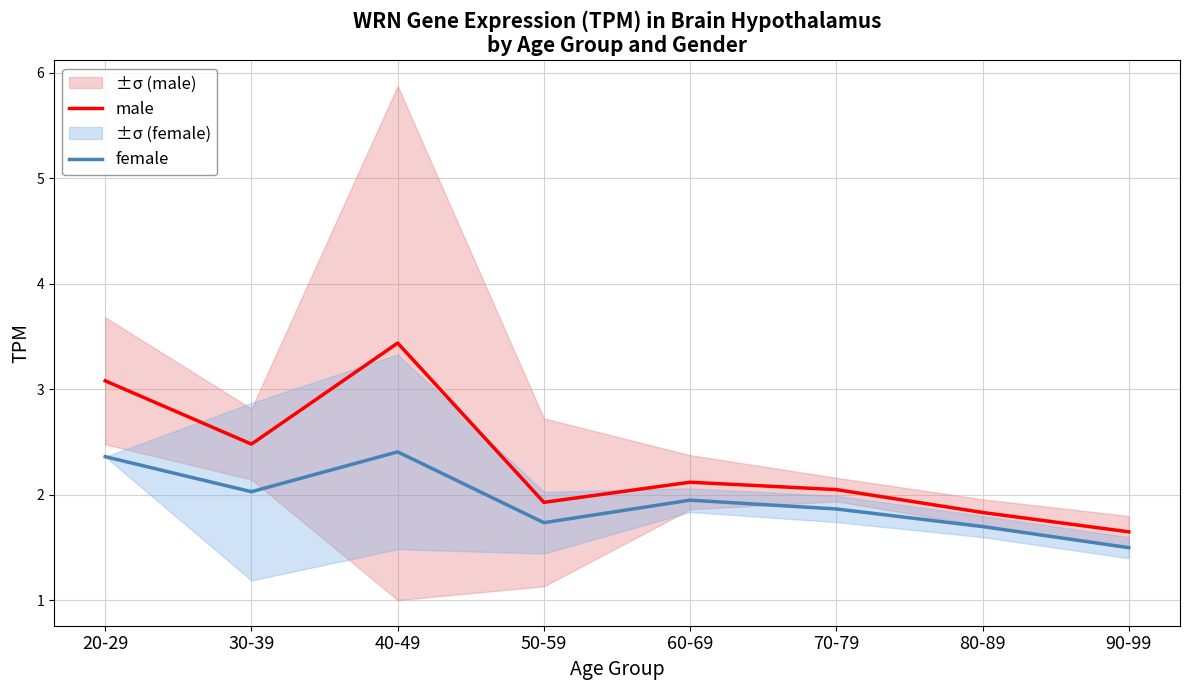

List the labels in order of male value, smallest first.

90-99, 80-89, 50-59, 70-79, 60-69, 30-39, 20-29, 40-49